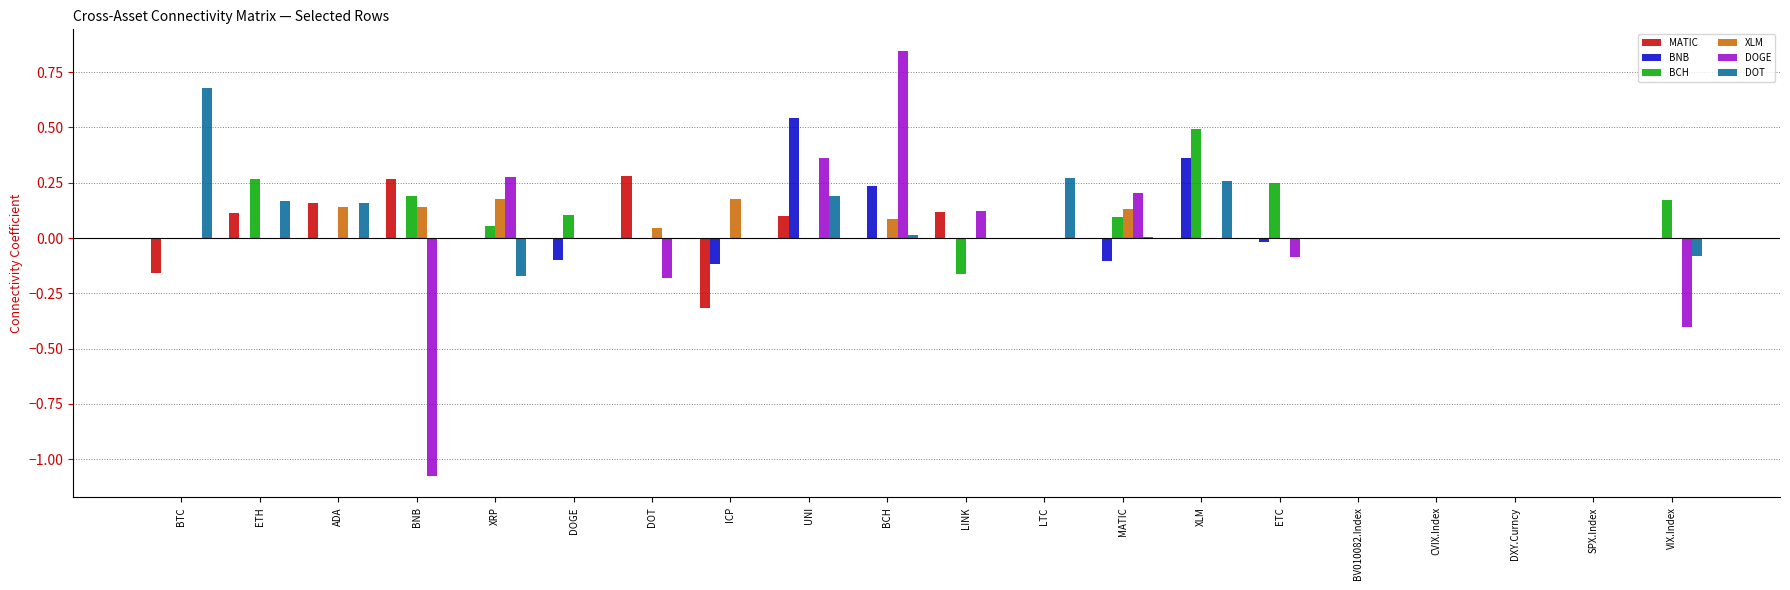

Is the value of DOGE at ETH greater than the value of BNB at MATIC?

Yes